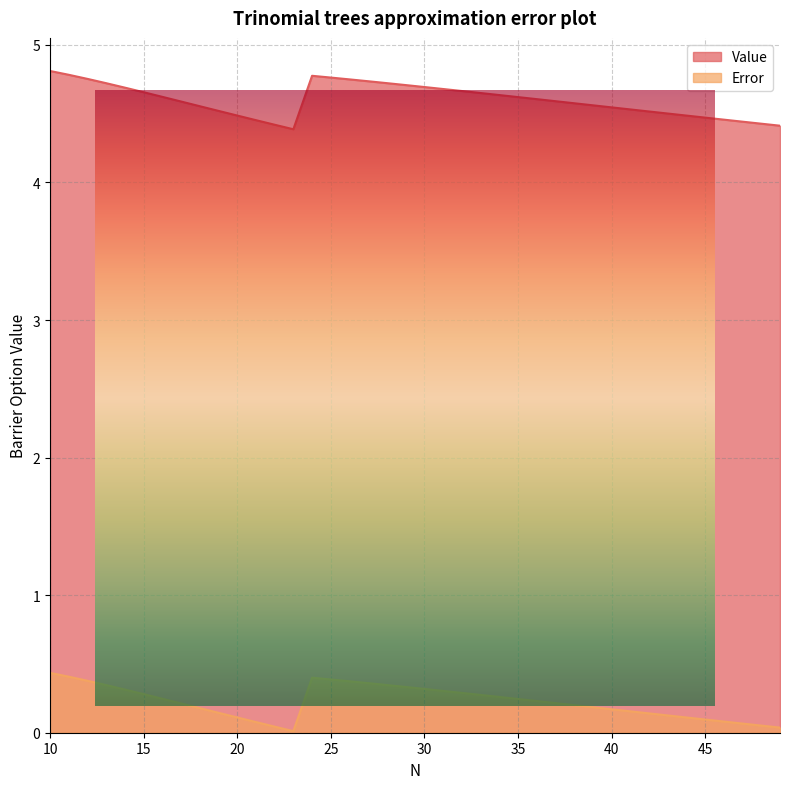

True or false: Error and Value cross at least once.

False